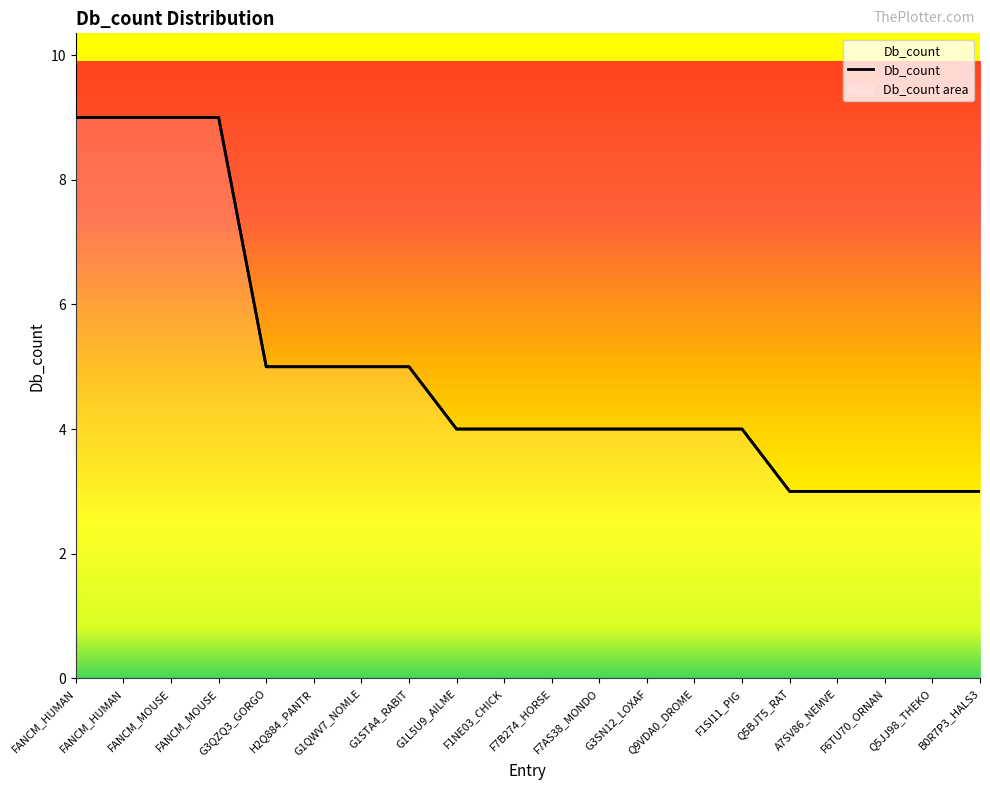

What is the sum of all values?

99